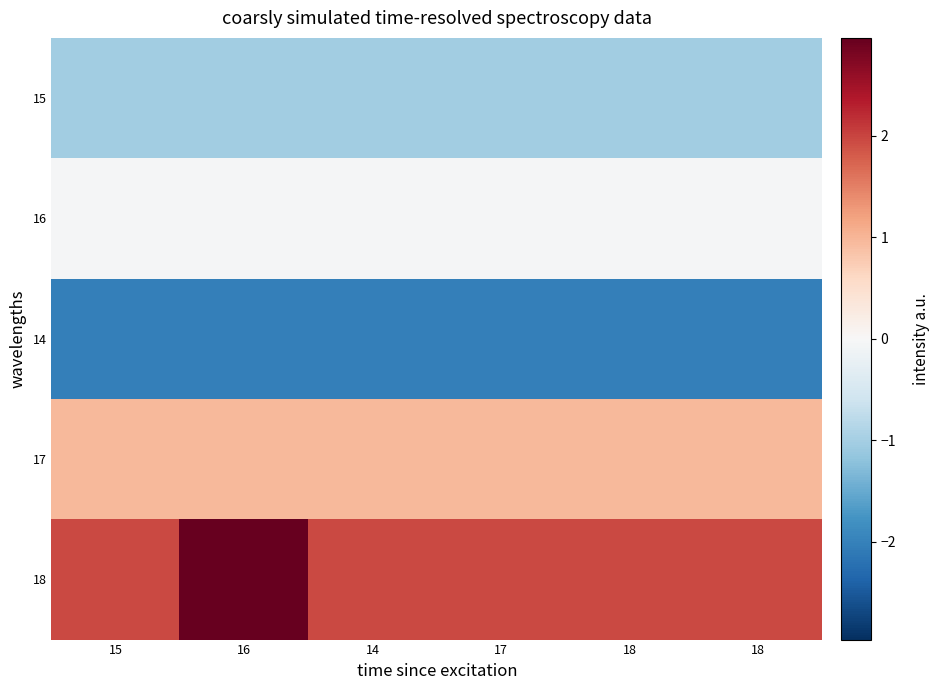

At 16, list the series in order from smallest to largest.

14, 15, 16, 17, 18